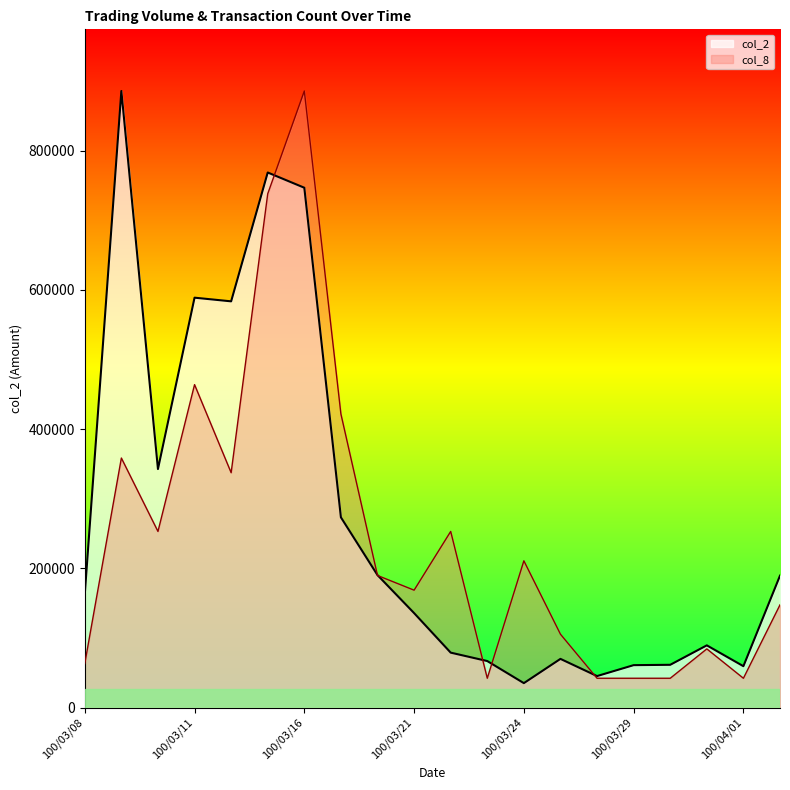

Reading left to right, extract all data points from this chart.

col_2: 162920.0	885830.0	342740.0	588910.0	583650.0	768730.0	746850.0	273370.0	190360.0	135800.0	78990.0	66900.0	35170.0	70010.0	45300.0	61000.0	61500.0	89440.0	59500.0	189590.0
col_8: 63273.6	358550.2	253094.3	464006.2	337459.0	738191.7	885830.0	421823.8	189820.7	168729.5	253094.3	42182.4	210911.9	105456.0	42182.4	42182.4	42182.4	84364.8	42182.4	147638.3